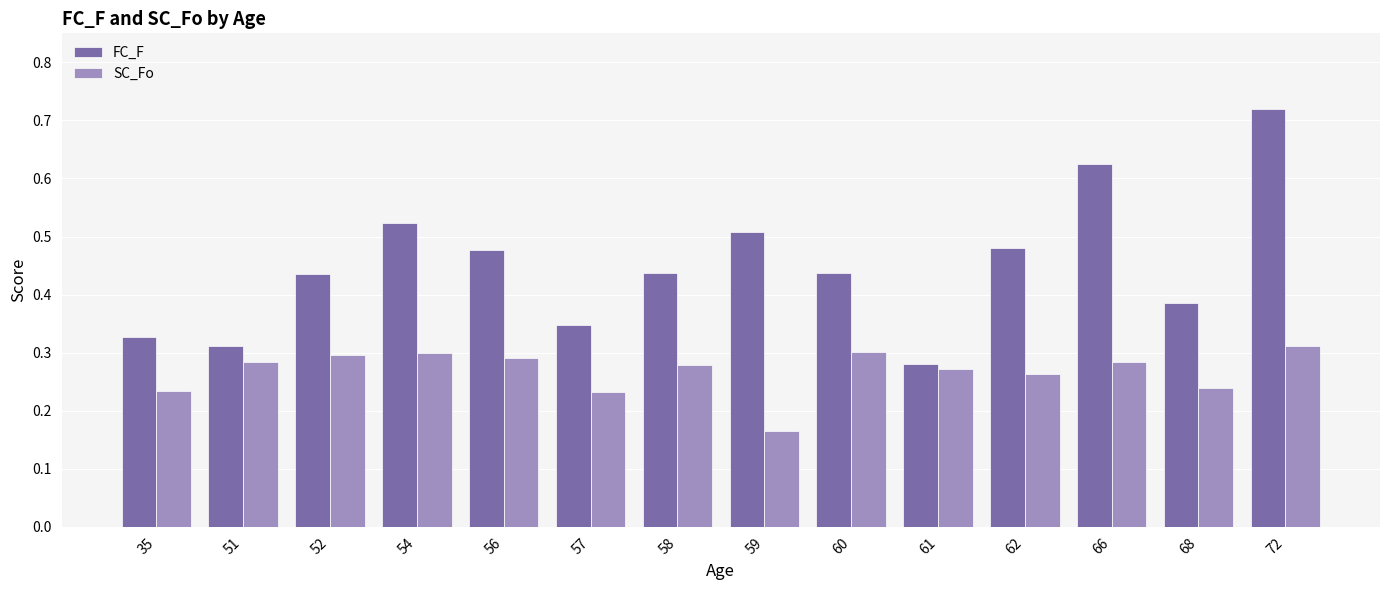

Where is FC_F nearest to the value 0?

61